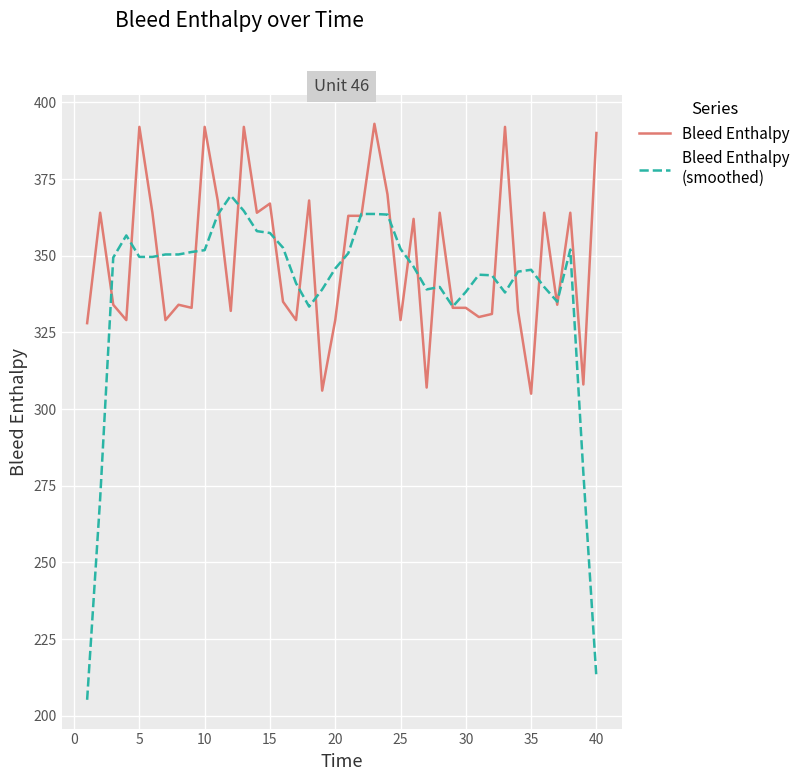

What is the minimum value shown in the chart?

205.2